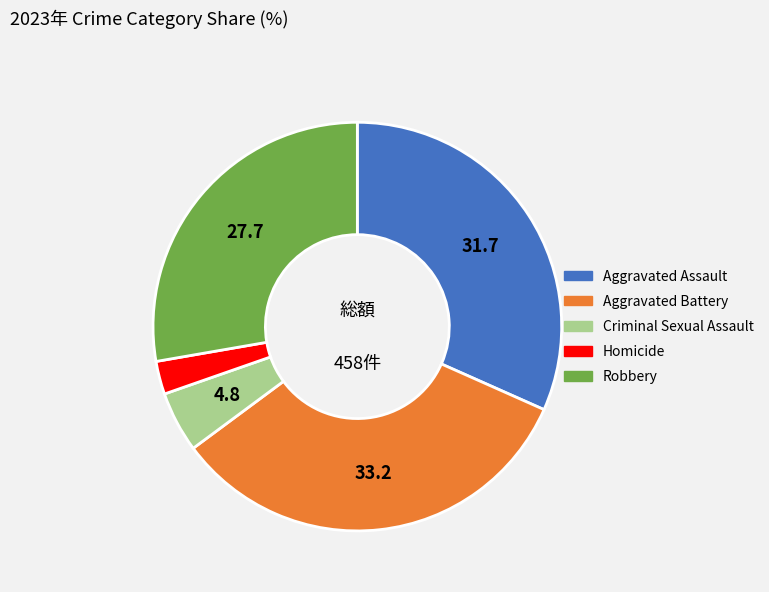

Does any single category account for the majority?

No